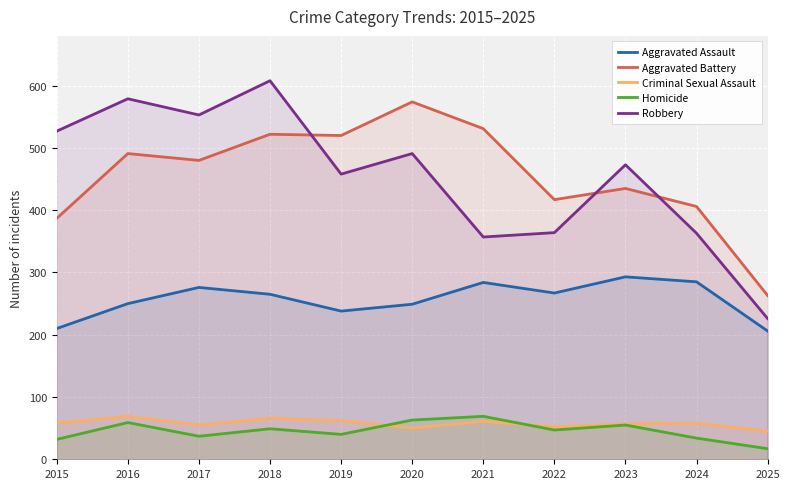

Which series has the largest total across all categories?

Aggravated Battery